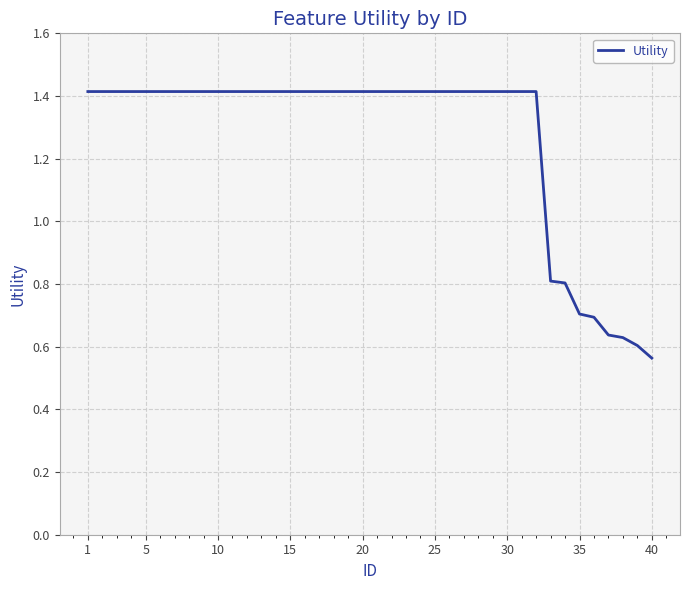

What is the greatest value displayed?

1.4